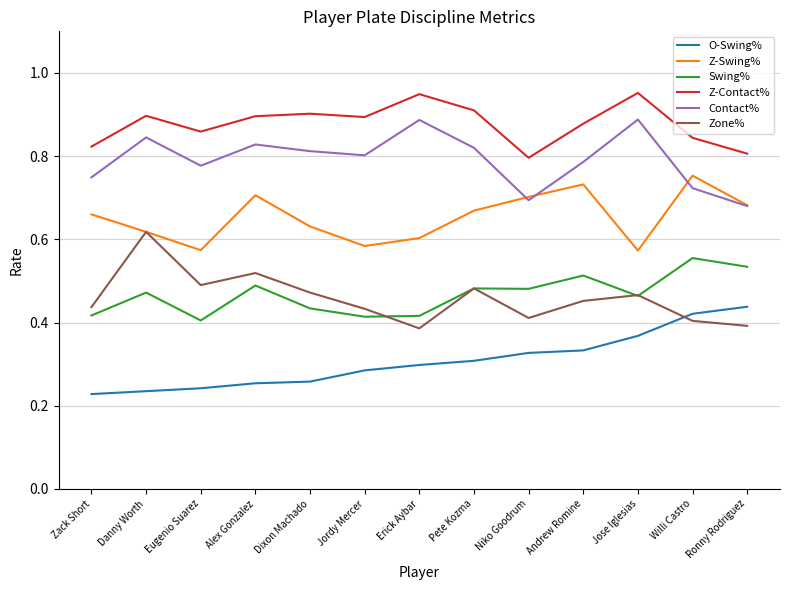

Which series has the largest range (max minus min)?

Zone%